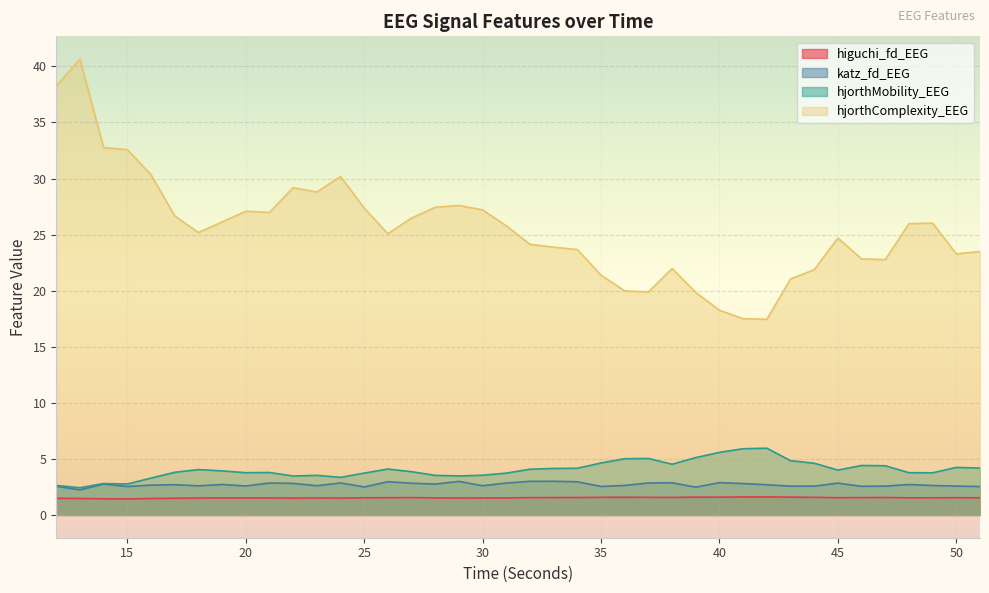

How many data points in hjorthMobility_EEG are above 3?

36